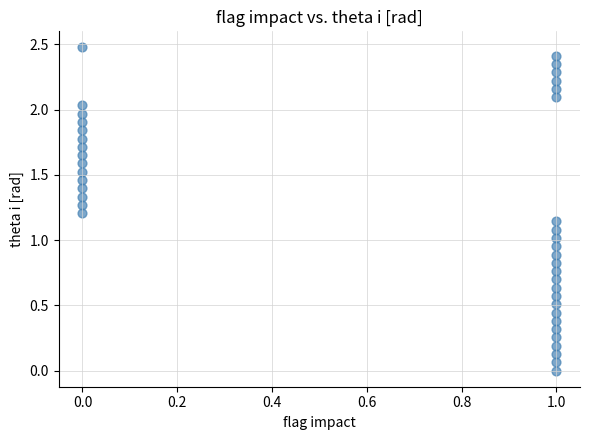

What is the range of Y values (max minus min)?

2.5